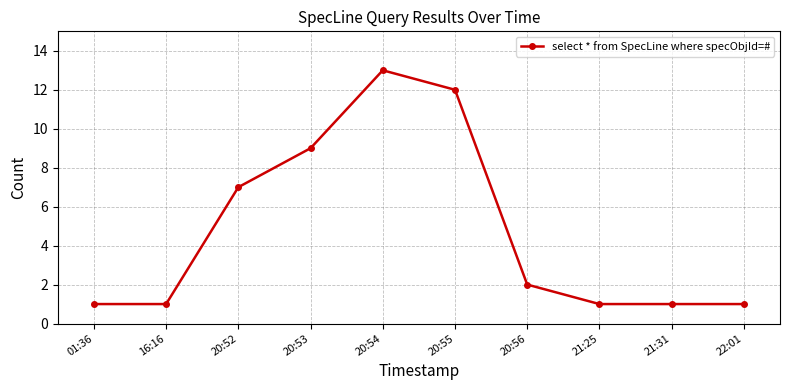

What is the label of the 10th point from the left?

22:01